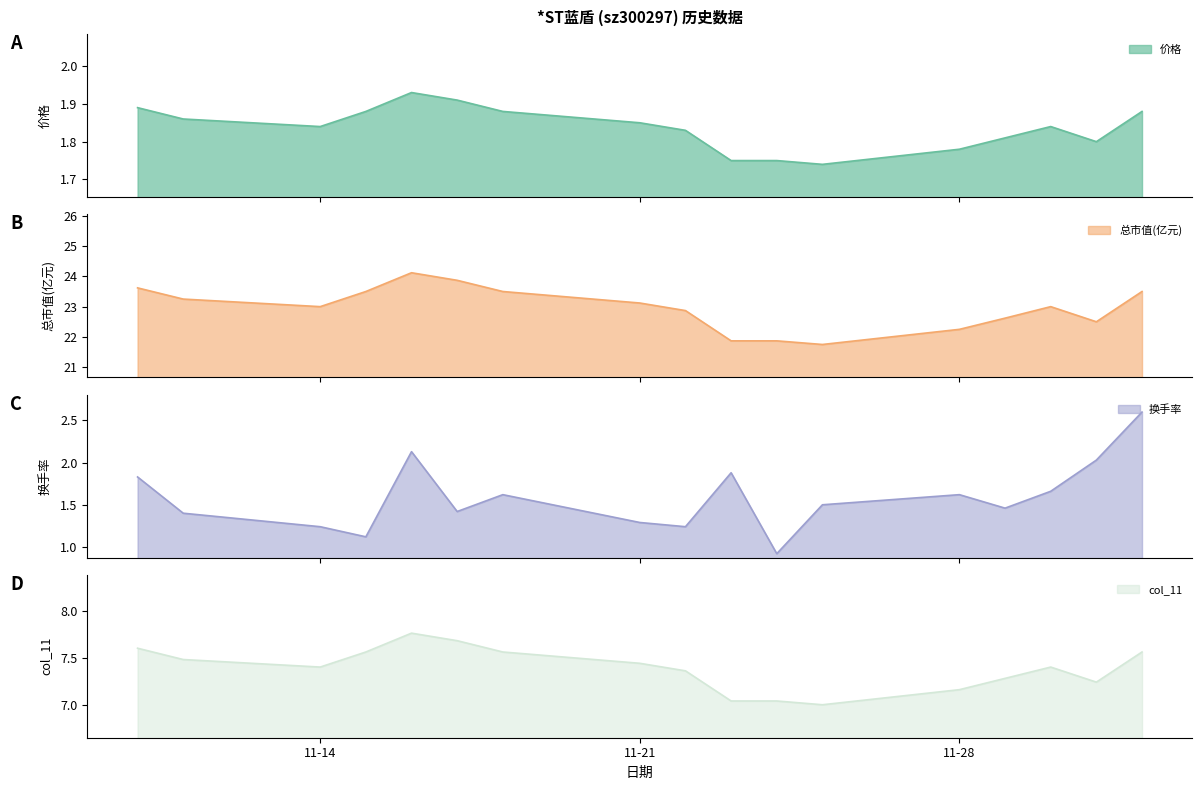

Is the value of 换手率 at 2022-11-10 greater than the value of col_11 at 2022-11-23?

No